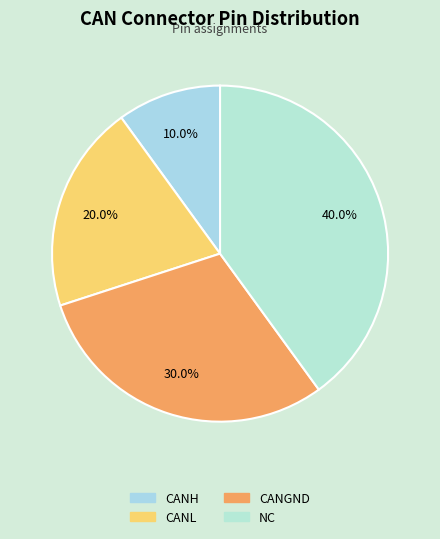

How many slices are in this pie chart?

4